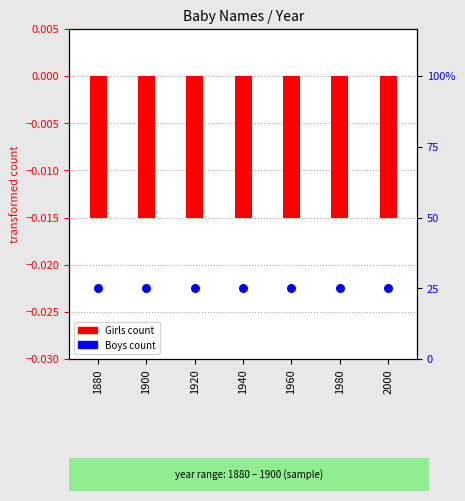

Which series reaches the minimum Y coordinate?

Boys (percentile rank)